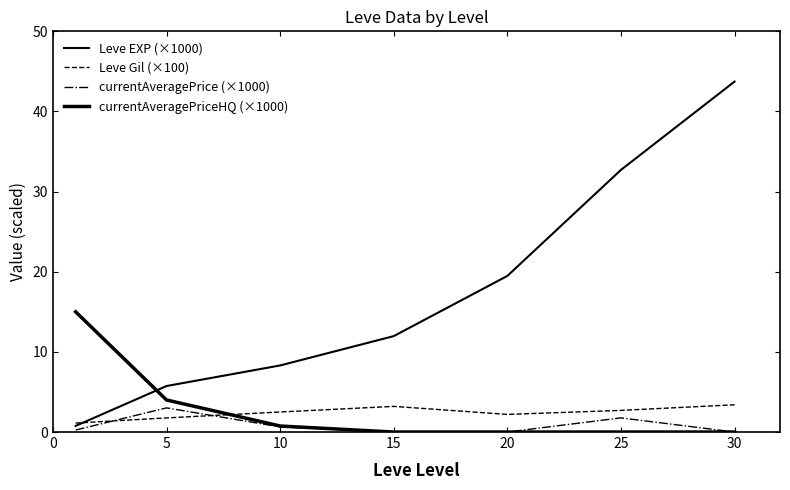

How many lines are shown in the chart?

4